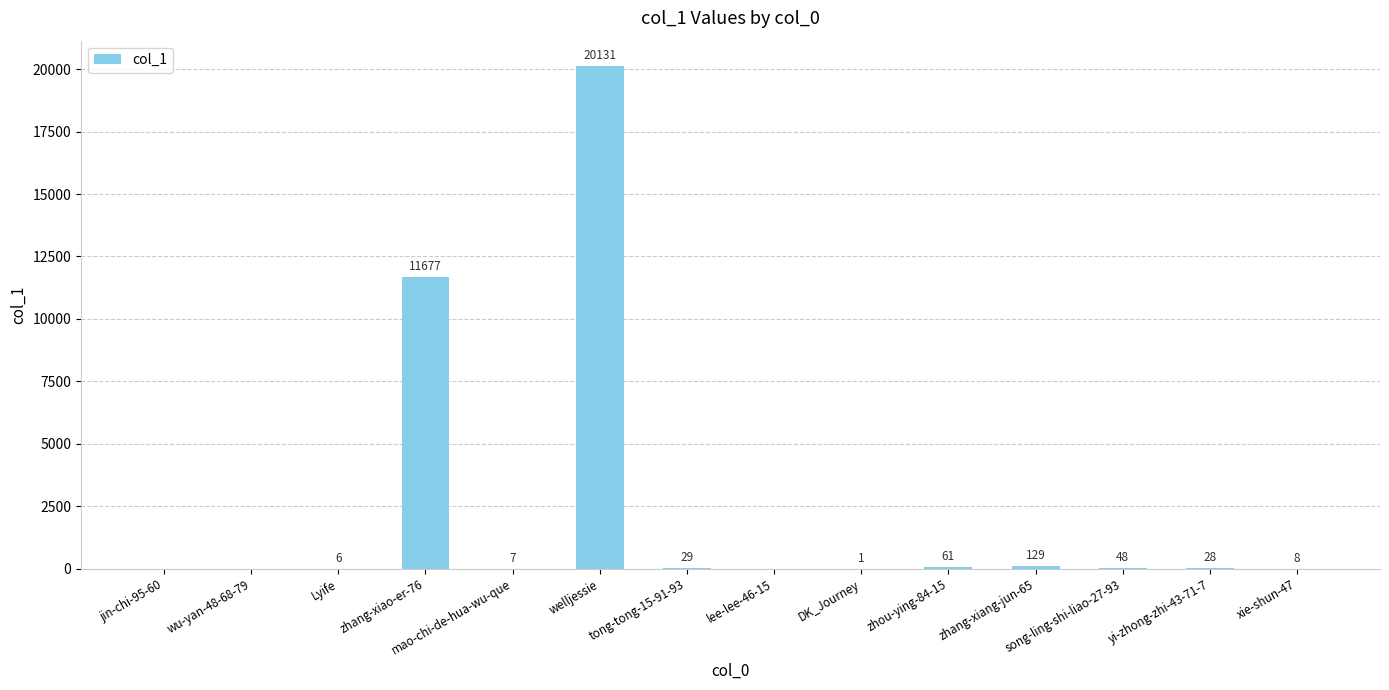

Reading right to left, transcribe all the data shown in this chart.

8	28	48	129	61	1	0	29	20131	7	11677	6	0	0